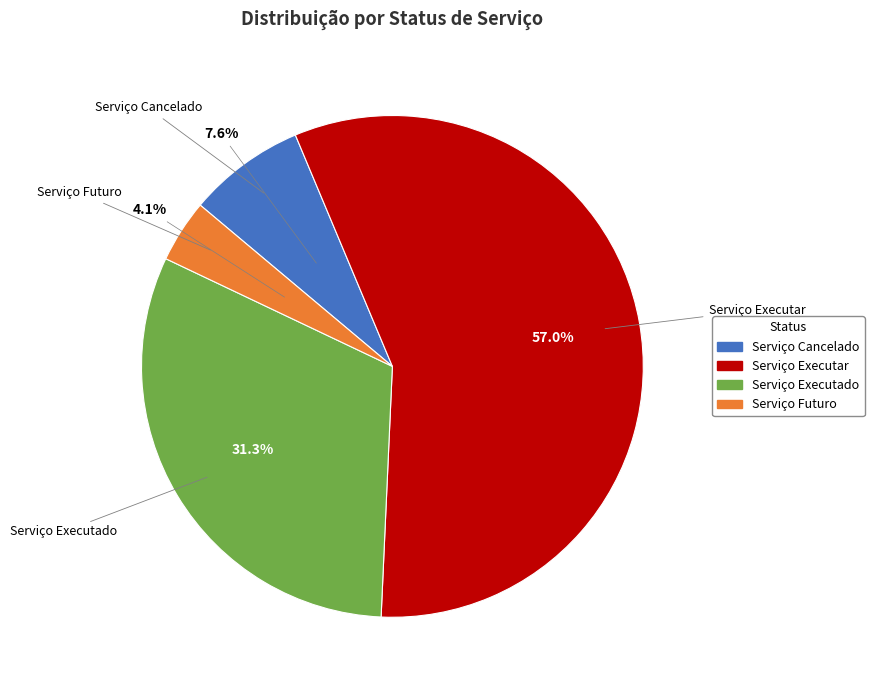

What is the largest slice in the pie chart?

Serviço Executar